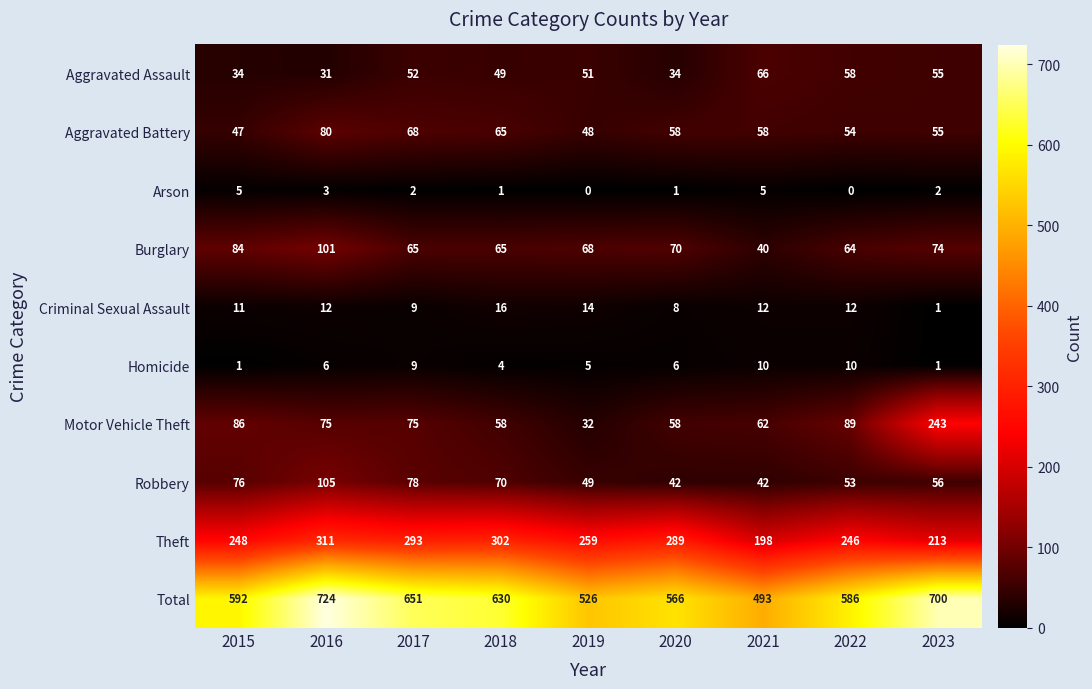

At which label does Theft first exceed 259?

2016